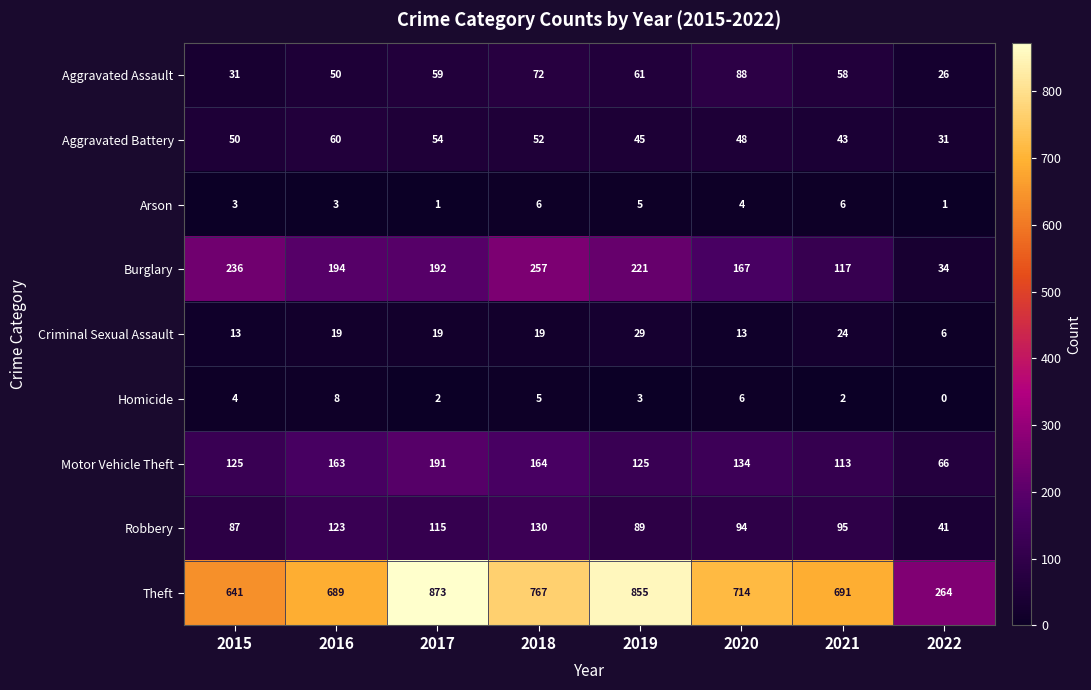

What is the total value across all series at 2020?

1268